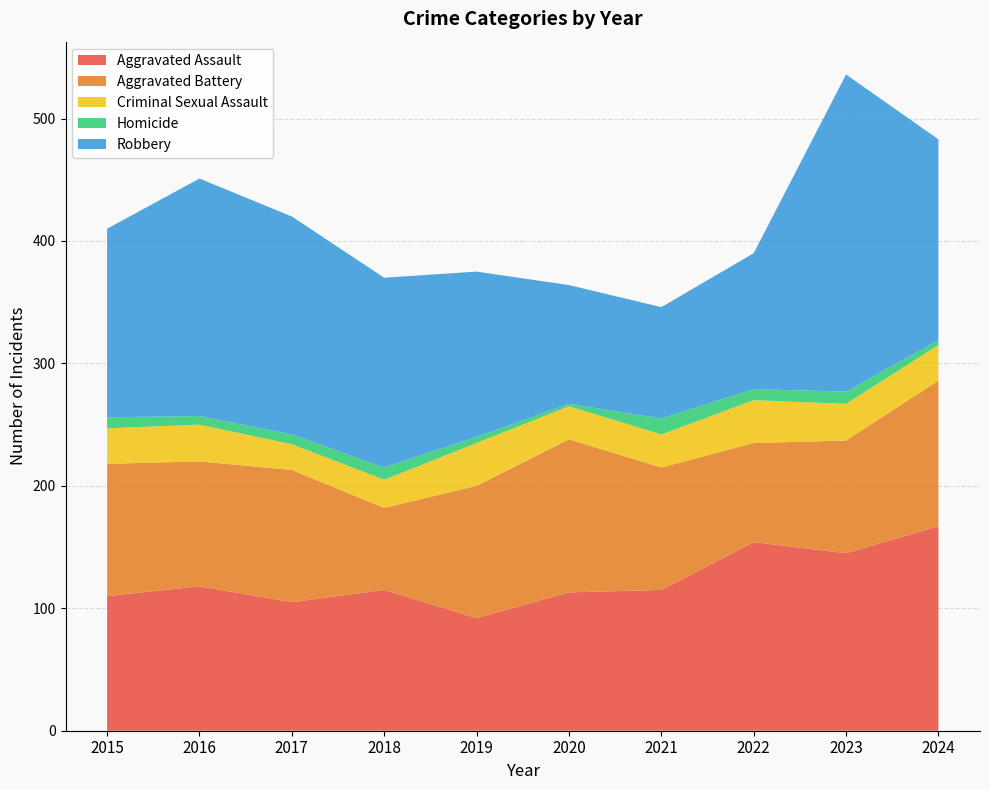

Reading right to left, what are all the values shown in this chart?

Aggravated Assault: 167	145	154	115	113	92	115	105	118	110
Aggravated Battery: 119	92	81	100	125	108	67	108	102	108
Criminal Sexual Assault: 29	30	35	27	27	35	23	21	30	29
Homicide: 4	10	9	13	2	5	10	8	7	9
Robbery: 164	259	111	91	97	135	155	178	194	154